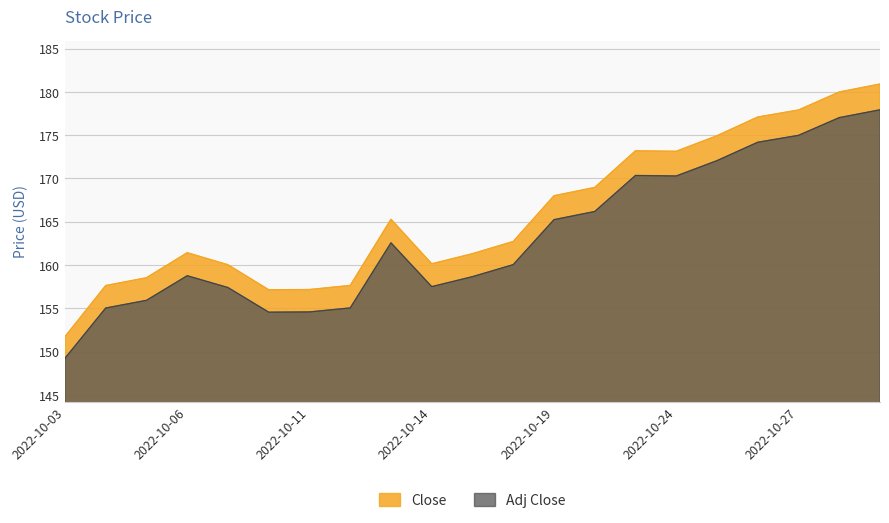

Reading left to right, extract all data points from this chart.

Close: 2022-10-03=151.7	2022-10-04=157.6	2022-10-05=158.5	2022-10-06=161.4	2022-10-07=160.0	2022-10-10=157.1	2022-10-11=157.2	2022-10-12=157.6	2022-10-13=165.3	2022-10-14=160.1	2022-10-17=161.3	2022-10-18=162.7	2022-10-19=168.0	2022-10-20=169.0	2022-10-21=173.2	2022-10-24=173.1	2022-10-25=174.9	2022-10-26=177.1	2022-10-27=177.9	2022-10-28=180.0	2022-10-31=180.9
Adj Close: 2022-10-03=149.2	2022-10-04=155.0	2022-10-05=155.9	2022-10-06=158.8	2022-10-07=157.4	2022-10-10=154.6	2022-10-11=154.6	2022-10-12=155.0	2022-10-13=162.6	2022-10-14=157.5	2022-10-17=158.7	2022-10-18=160.0	2022-10-19=165.2	2022-10-20=166.2	2022-10-21=170.3	2022-10-24=170.3	2022-10-25=172.1	2022-10-26=174.2	2022-10-27=175.0	2022-10-28=177.0	2022-10-31=177.9